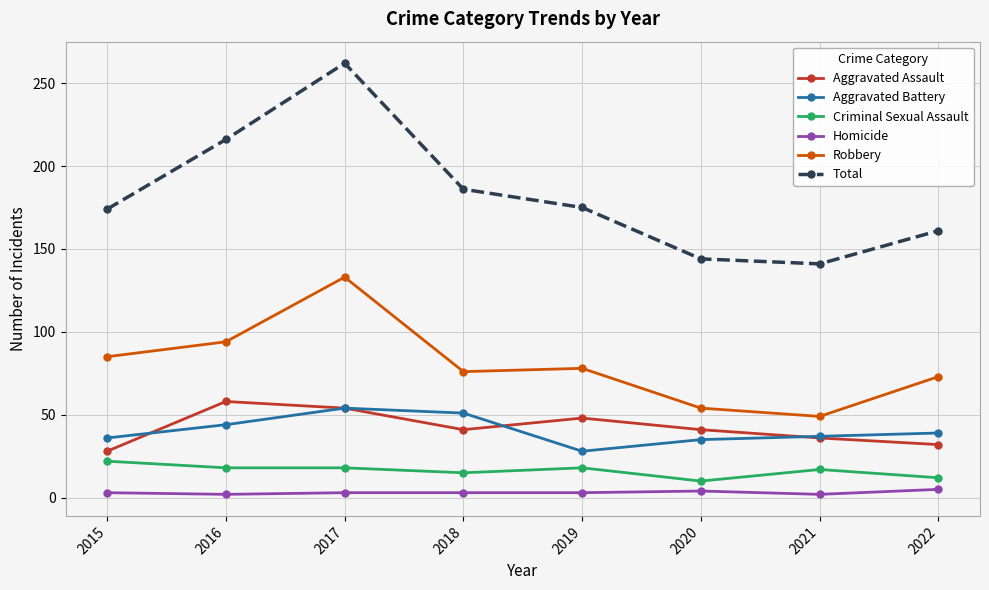

How many data points in Aggravated Assault are less than 41?

3